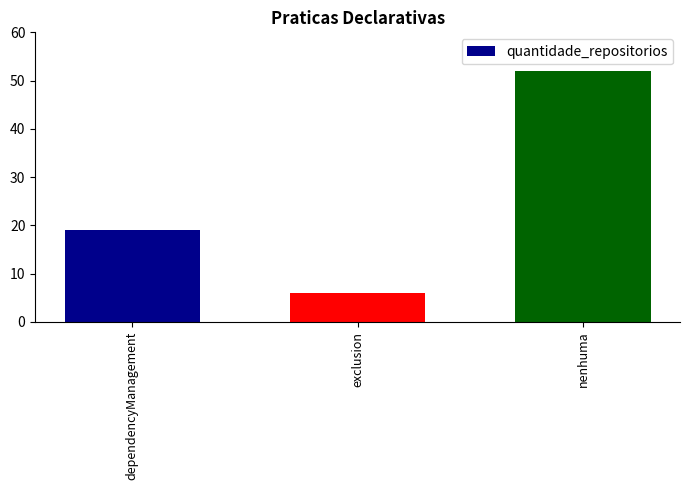

At which category does the chart reach its minimum across all series?

exclusion